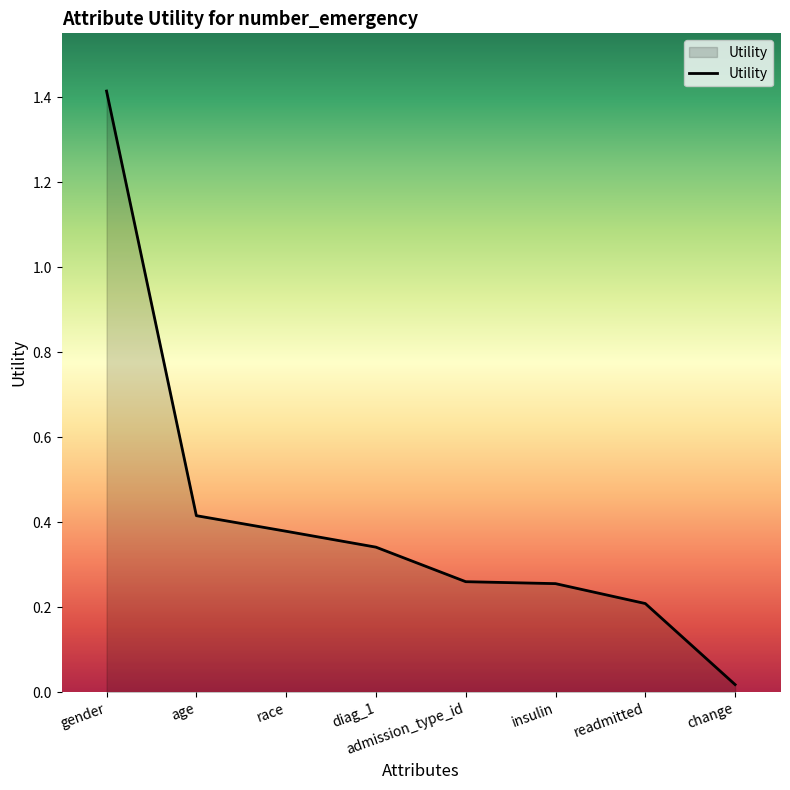

What position from the left is age?

2